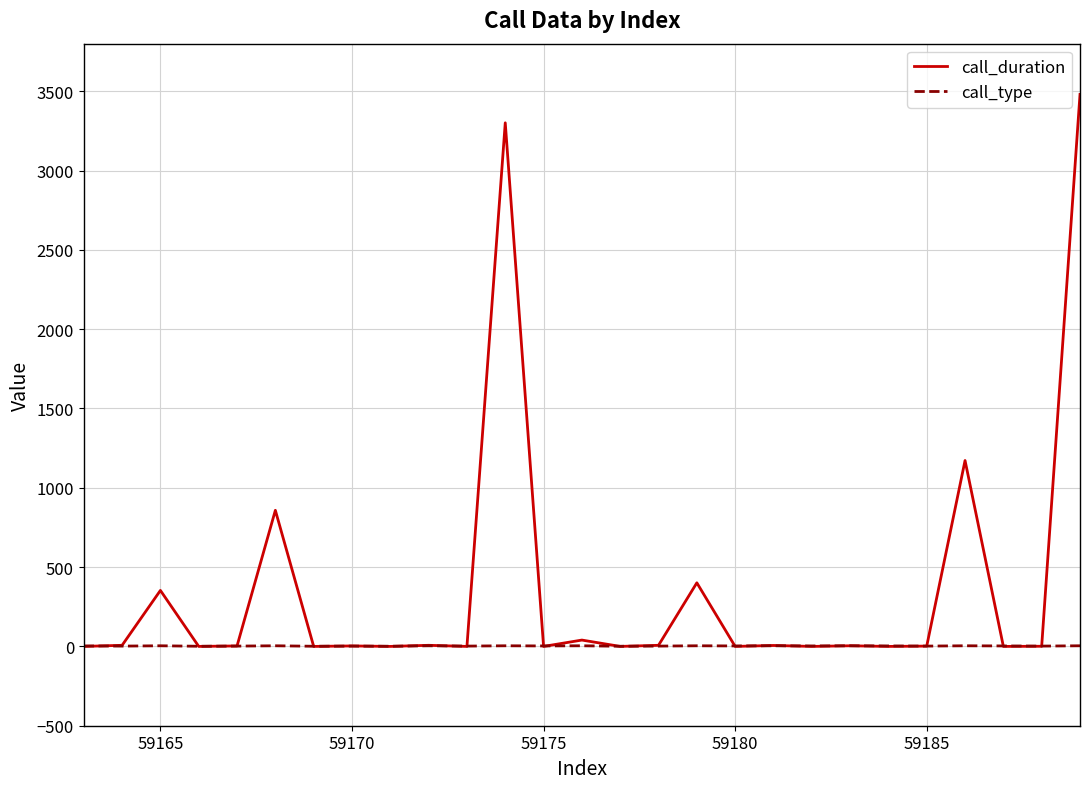

What is the maximum value shown in the chart?

3480